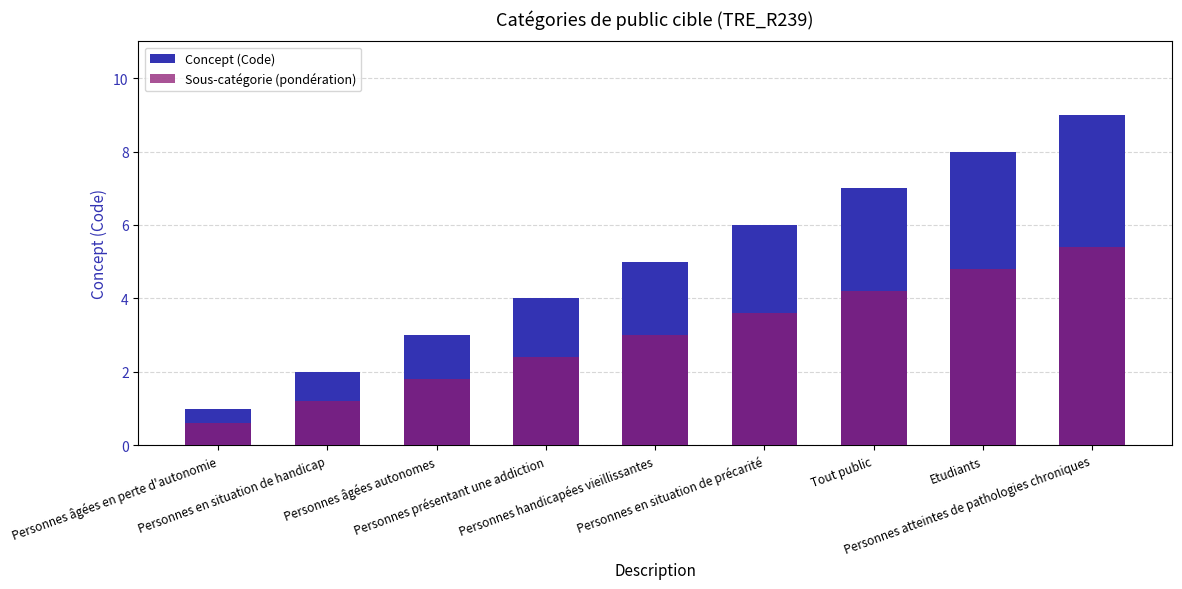

Reading left to right, extract all data points from this chart.

Concept (Code): 1.0	2.0	3.0	4.0	5.0	6.0	7.0	8.0	9.0
Sous-catégorie (pondération): 0.6	1.2	1.8	2.4	3.0	3.6	4.2	4.8	5.4